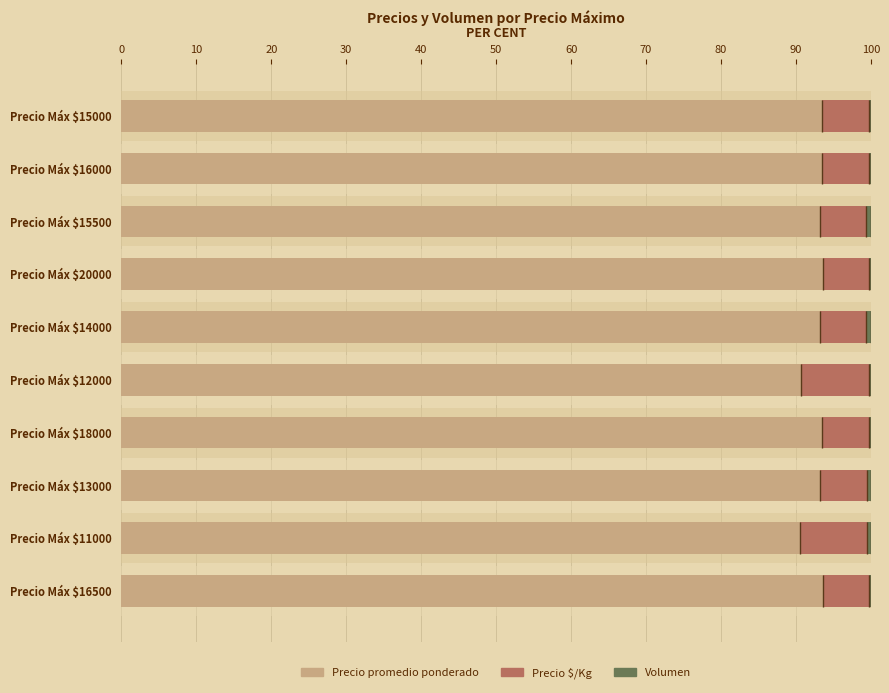

Reading right to left, extract all data points from this chart.

Precio promedio ponderado: 93.6	90.5	93.2	93.5	90.6	93.2	93.6	93.2	93.5	93.5
Precio $/Kg: 6.2	9.0	6.2	6.2	9.1	6.2	6.2	6.2	6.2	6.2
Volumen: 0.2	0.5	0.5	0.3	0.3	0.6	0.2	0.6	0.3	0.2